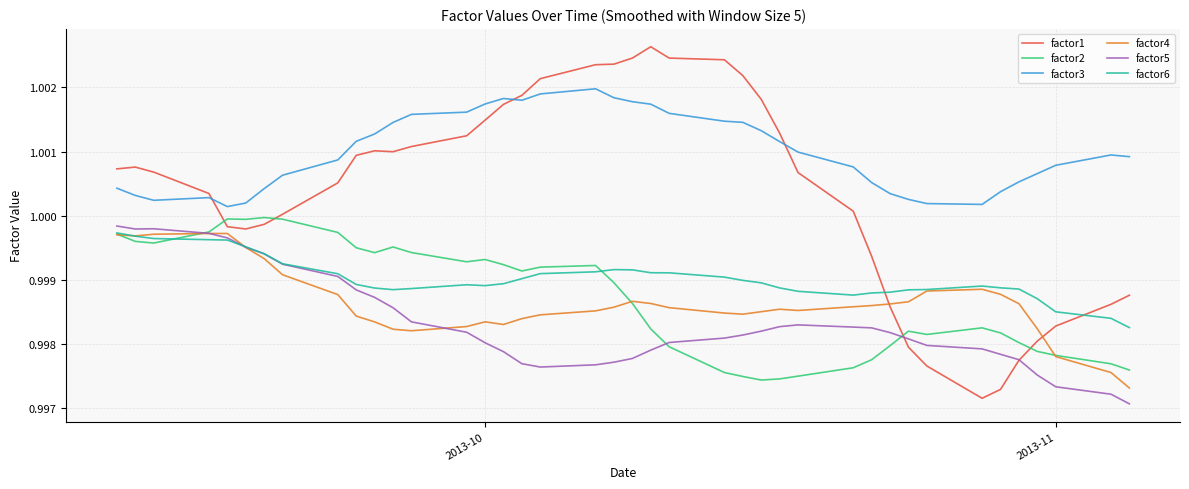

Count the factor4 values in the range 0 to 1.

40